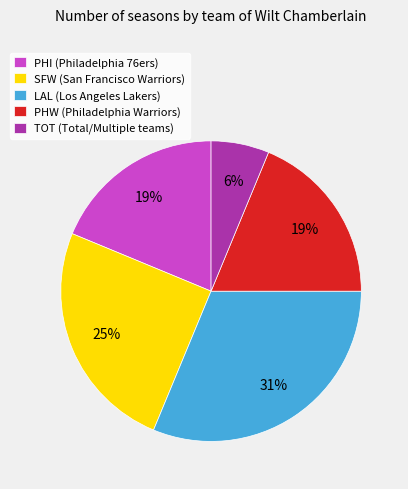

To the nearest percent, what percentage of the pie is PHW?

19%